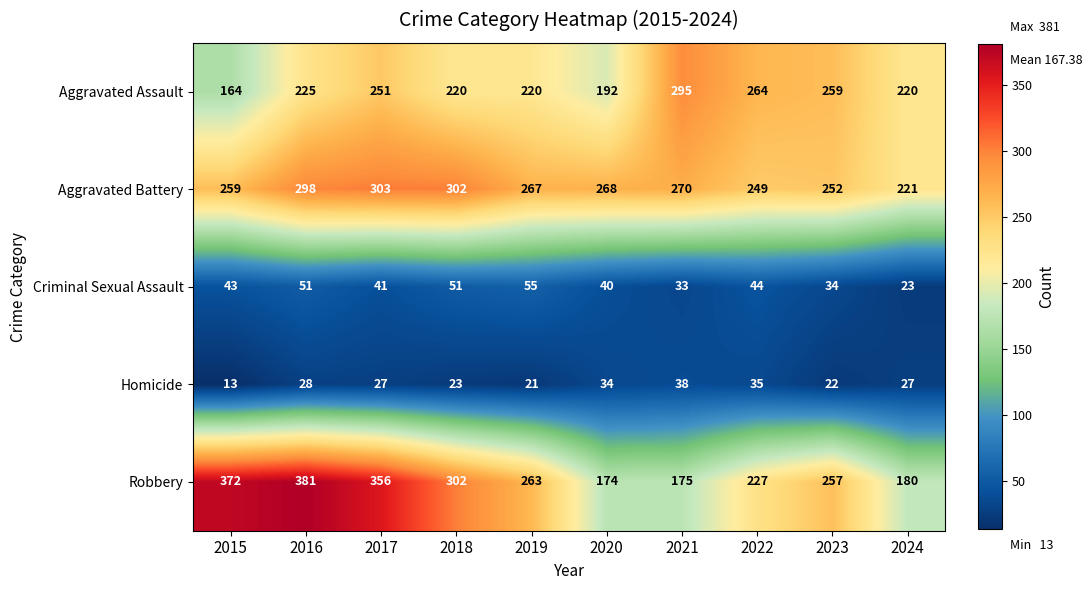

At which category does the chart reach its minimum across all series?

2015